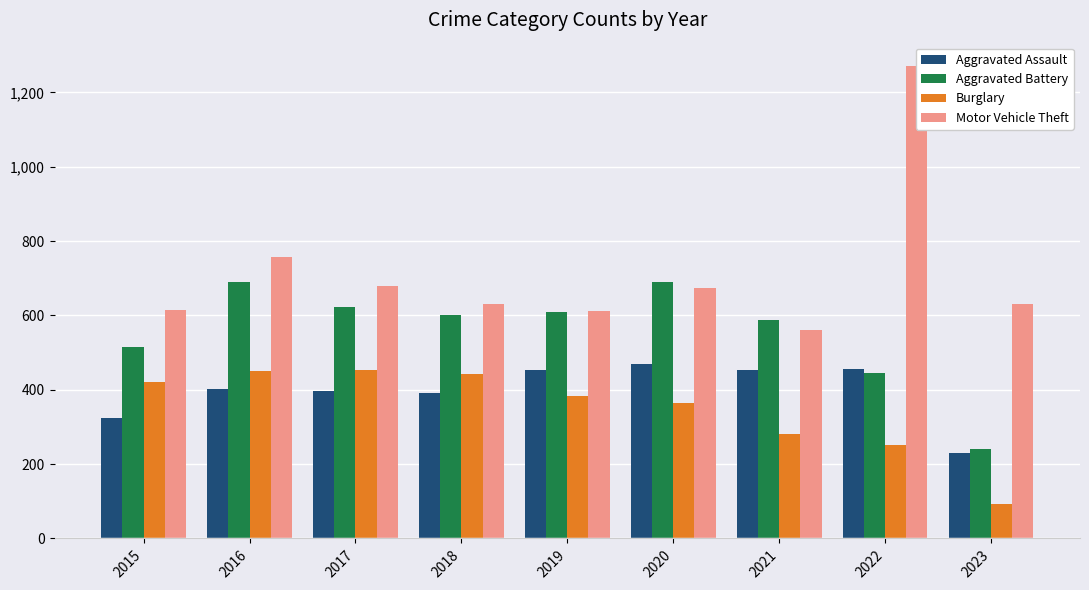

Reading left to right, transcribe all the data shown in this chart.

Aggravated Assault: 323	402	396	392	452	468	452	457	230
Aggravated Battery: 515	691	623	600	608	691	587	446	241
Burglary: 422	451	453	443	383	363	280	251	94
Motor Vehicle Theft: 614	756	680	631	611	674	560	1270	630